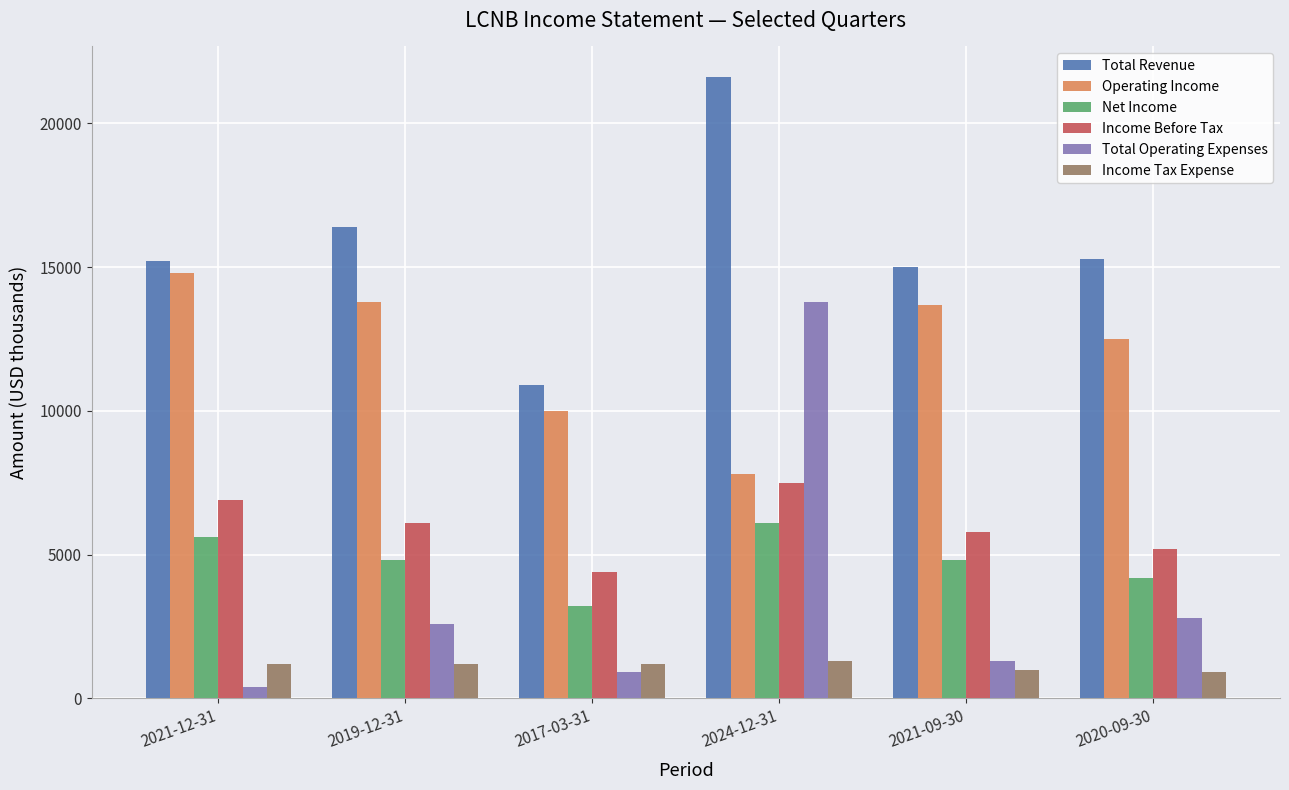

The Operating Income series shows 7800 at 2024-12-31. True or false?

True